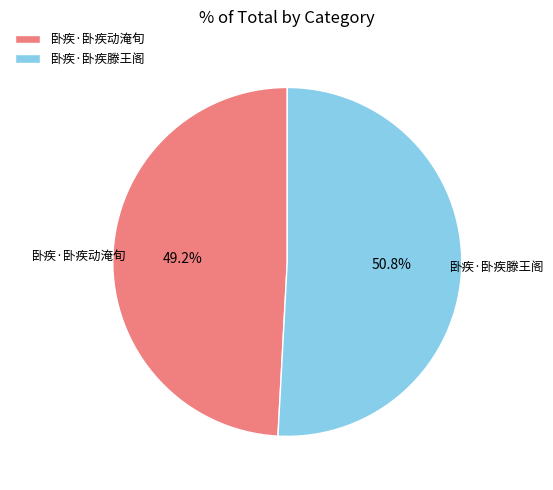

Combined, do 卧疾·卧疾滕王阁 and 卧疾·卧疾动淹旬 account for over 50%?

Yes